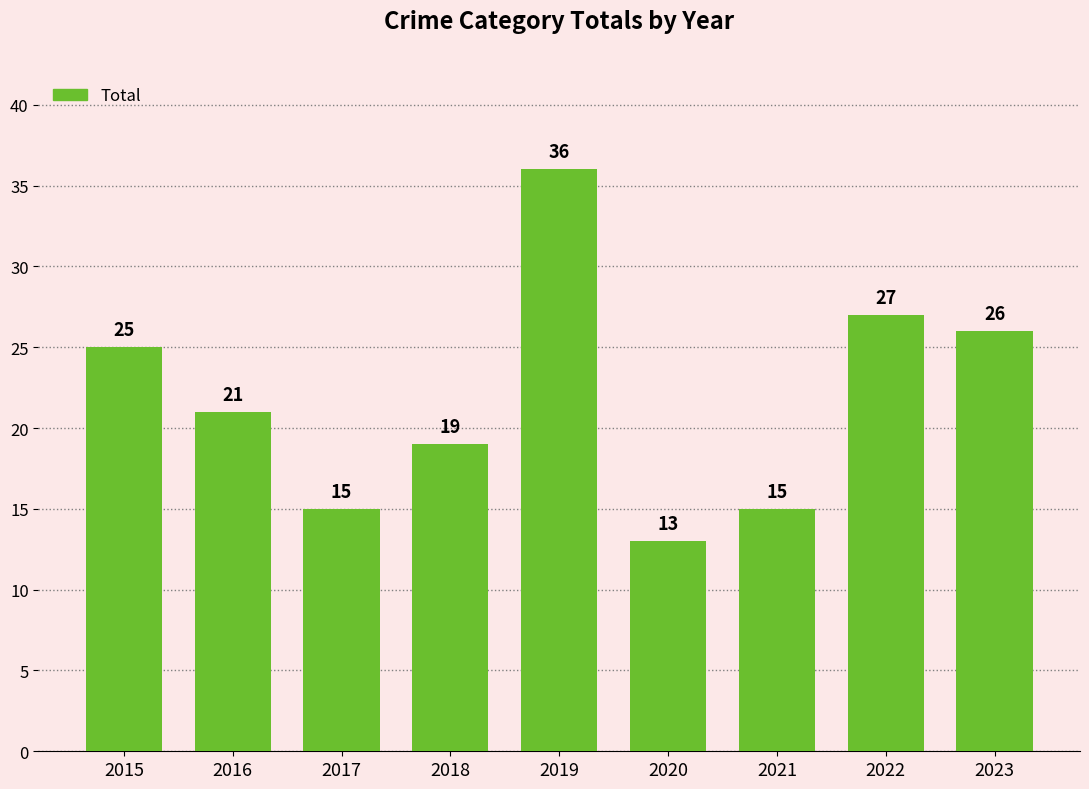

What is the approximate value at 2015?

25